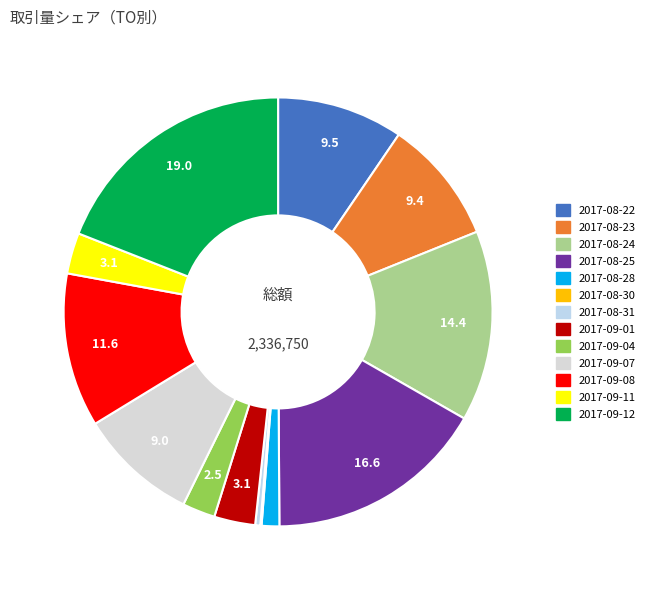

To the nearest percent, what is the combined percentage of 2017-08-23 and 2017-09-07?

18%